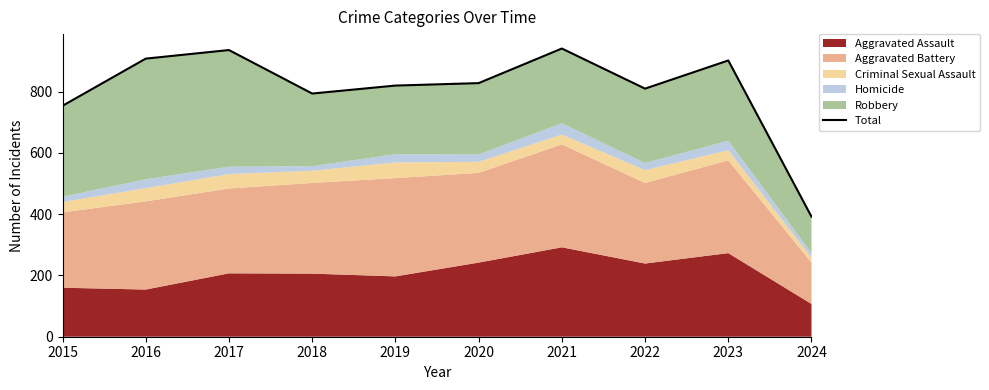

How many points are higher than both their immediate neighbors (excluding endpoints)?

3